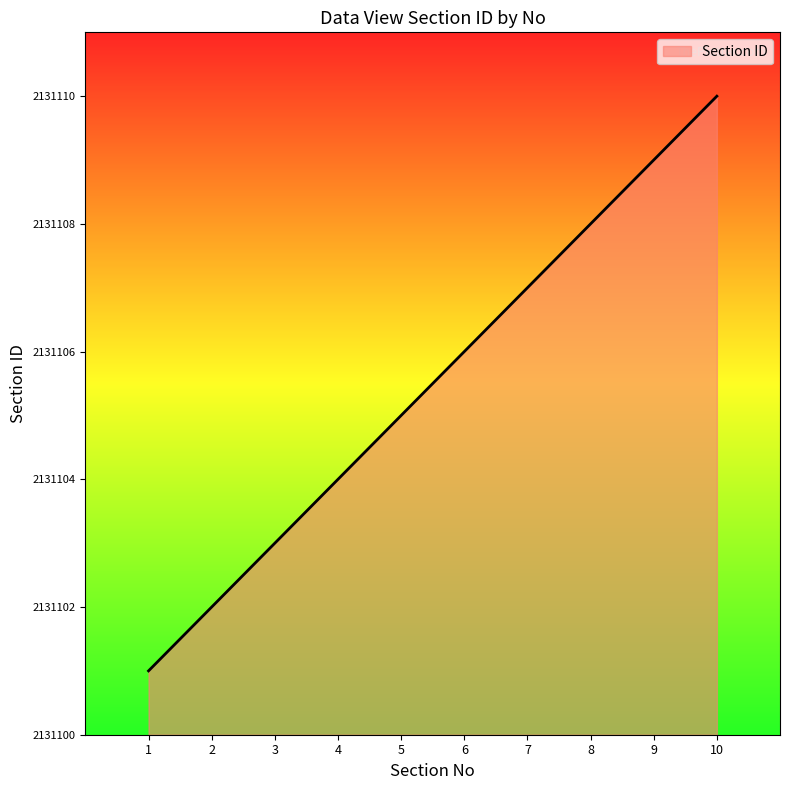

List the labels in order of value, largest first.

10, 9, 8, 7, 6, 5, 4, 3, 2, 1